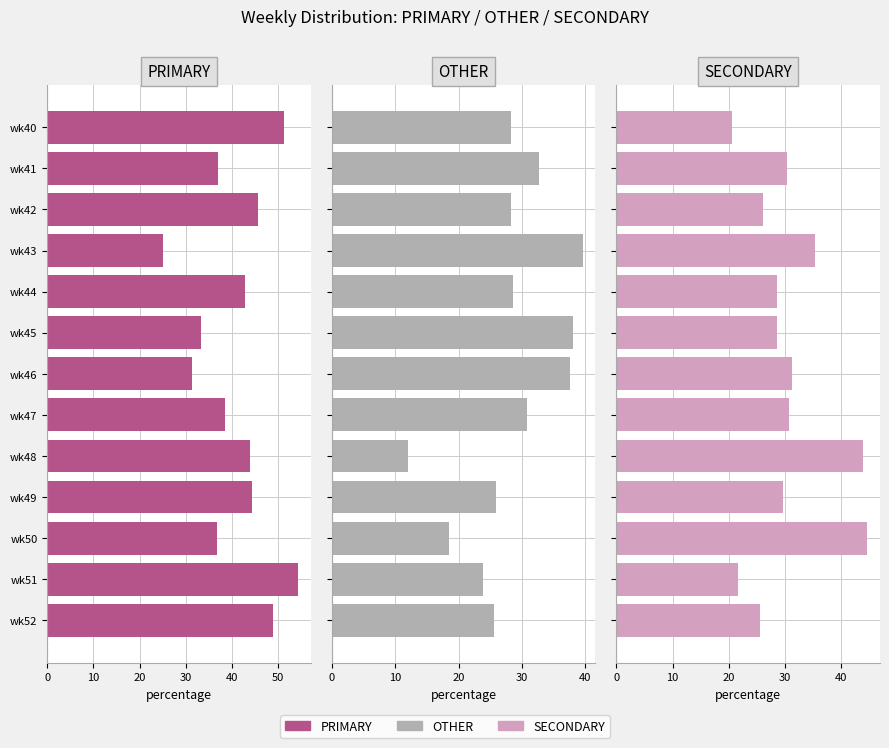

Are the bars horizontal?

Yes